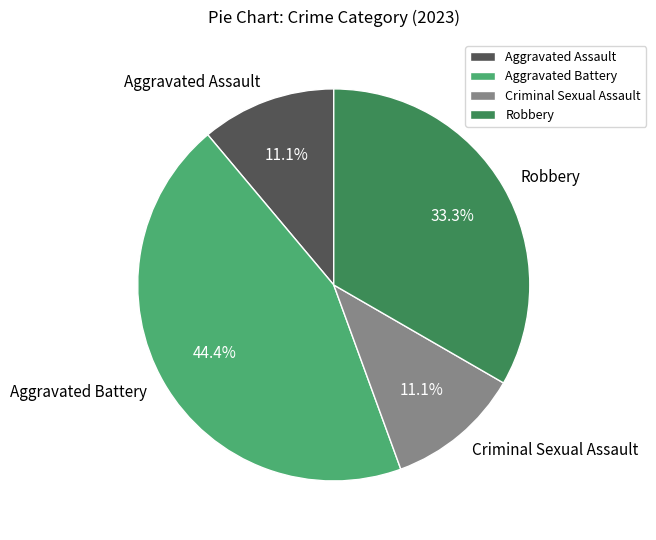

What percentage is the Aggravated Assault slice, to the nearest percent?

11%